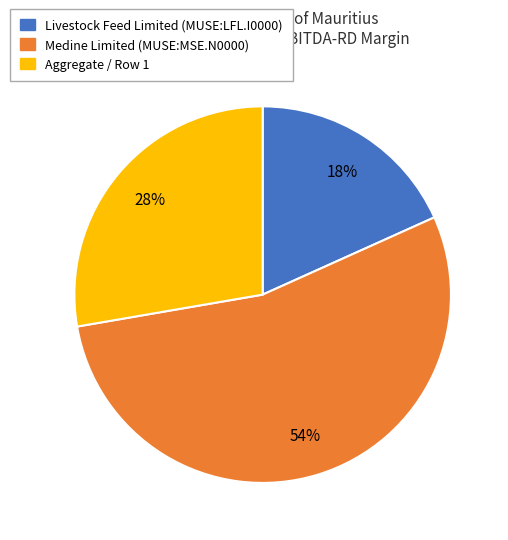

To the nearest percent, what is the average slice percentage?

33%